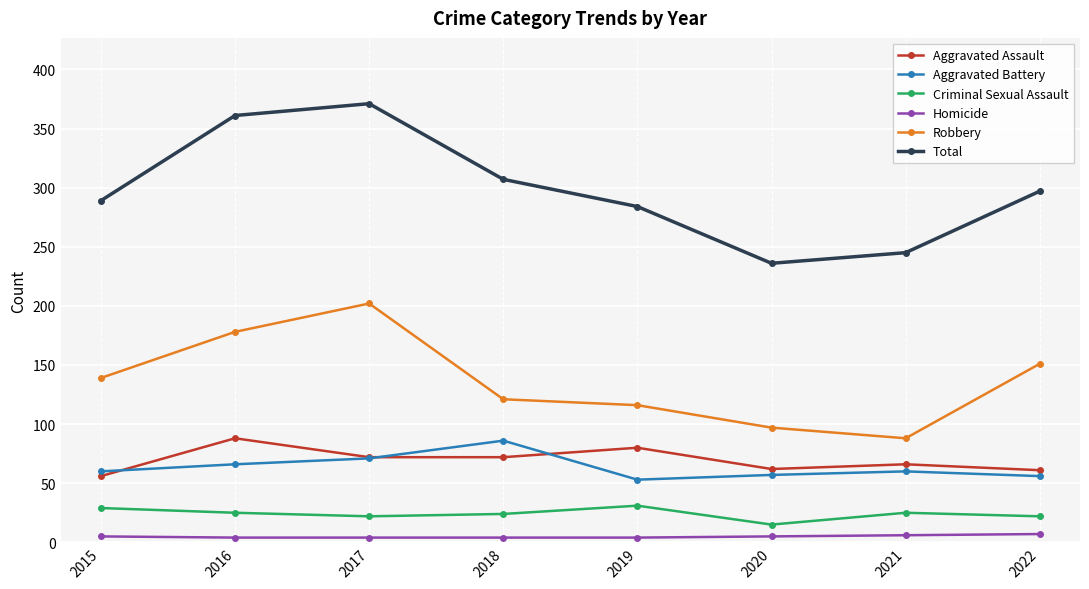

Which label corresponds to the largest value in the chart?

2017